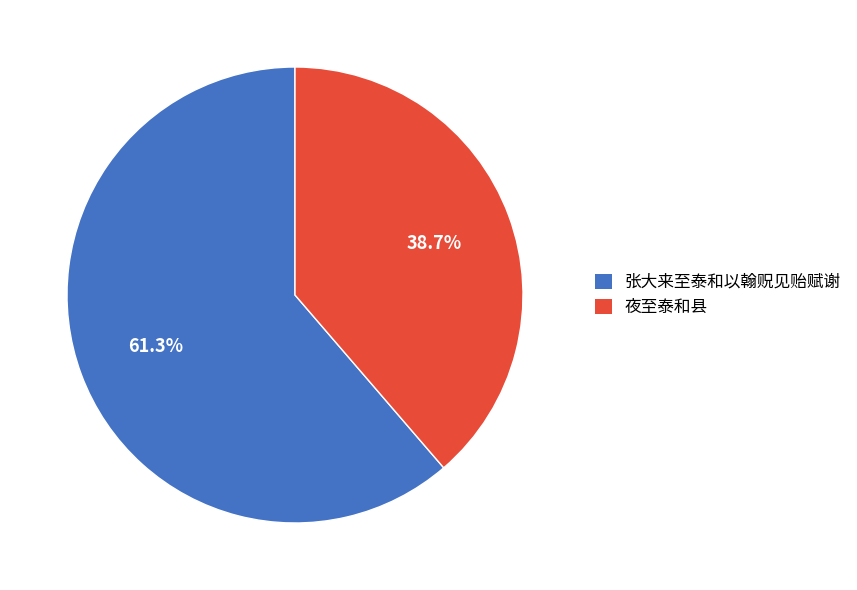

Which slice is the largest?

张大来至泰和以翰贶见贻赋谢